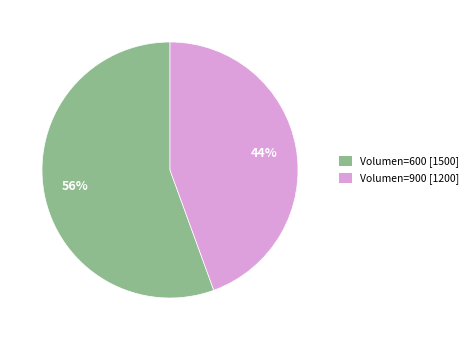

Does any single category account for the majority?

Yes